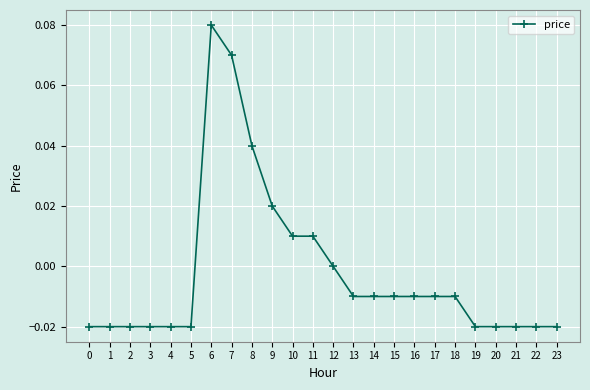

True or false: the data shows -0.1 at 12.

False